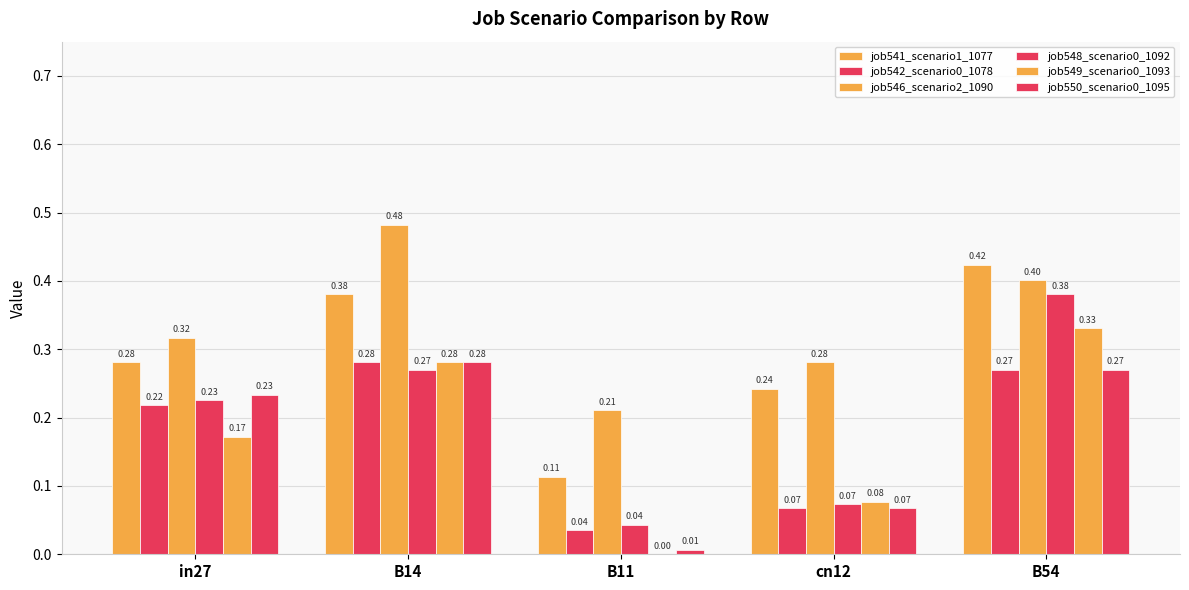

What is the approximate value of job550_scenario0_1095 at cn12?

0.1